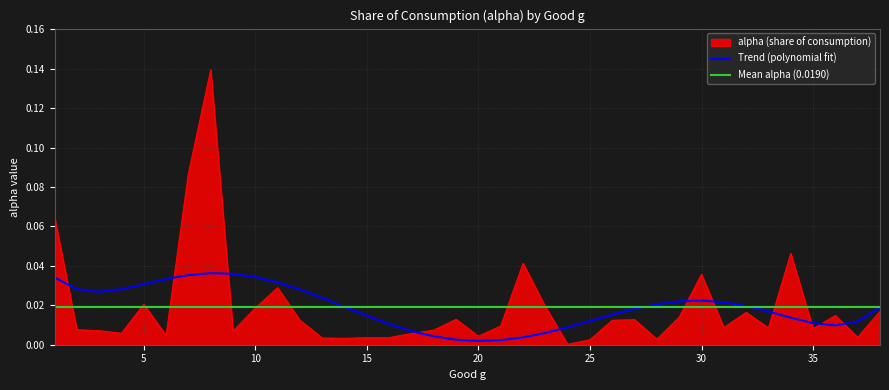

Reading right to left, transcribe all the data shown in this chart.

0.0	0.0	0.0	0.0	0.0	0.0	0.0	0.0	0.0	0.0	0.0	0.0	0.0	0.0	0.0	0.0	0.0	0.0	0.0	0.0	0.0	0.0	0.0	0.0	0.0	0.0	0.0	0.0	0.0	0.0	0.1	0.1	0.0	0.0	0.0	0.0	0.0	0.1